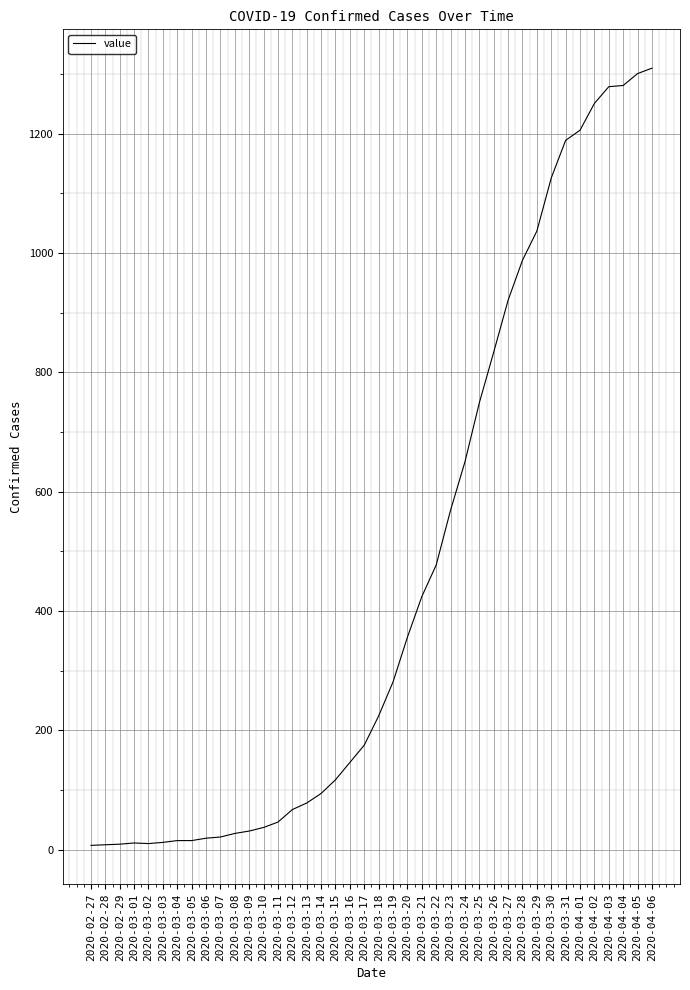

What is the difference between the maximum and minimum values?

1303